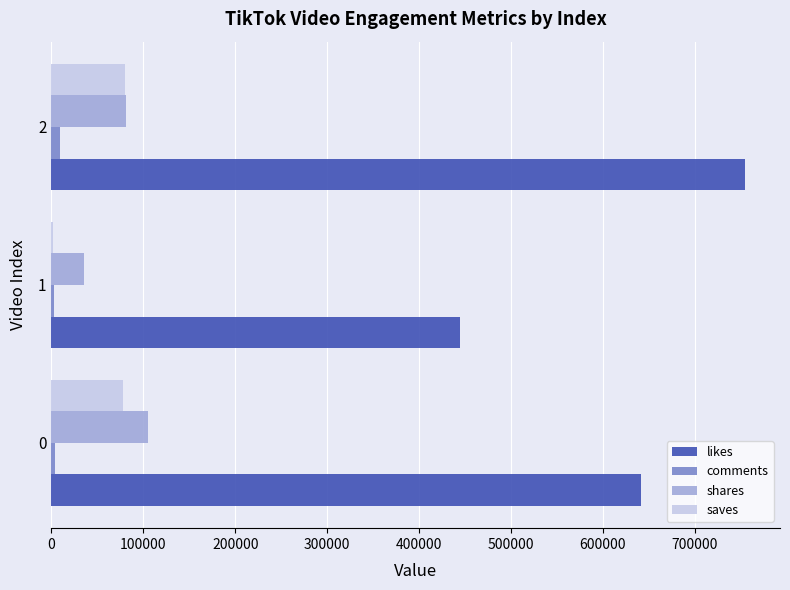

What value does the likes series have at 0, to the nearest 100?

641300